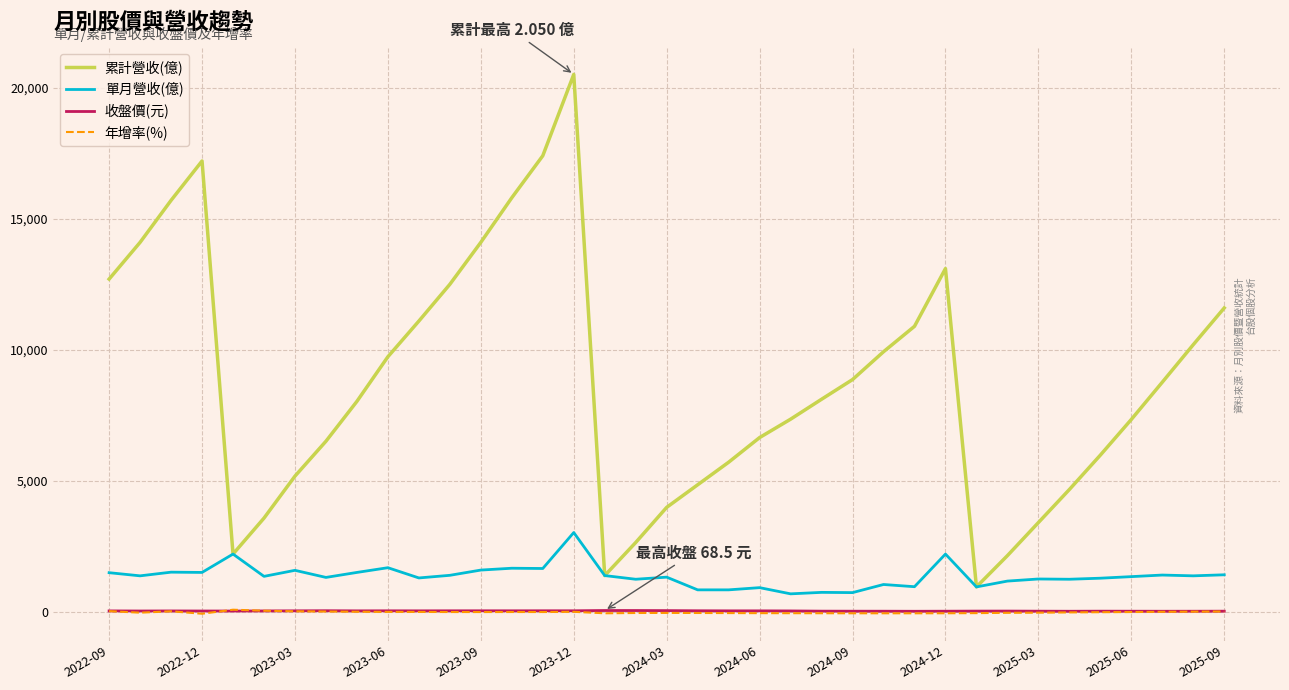

True or false: 累計營收(億) and 收盤價(元) intersect in this chart.

False